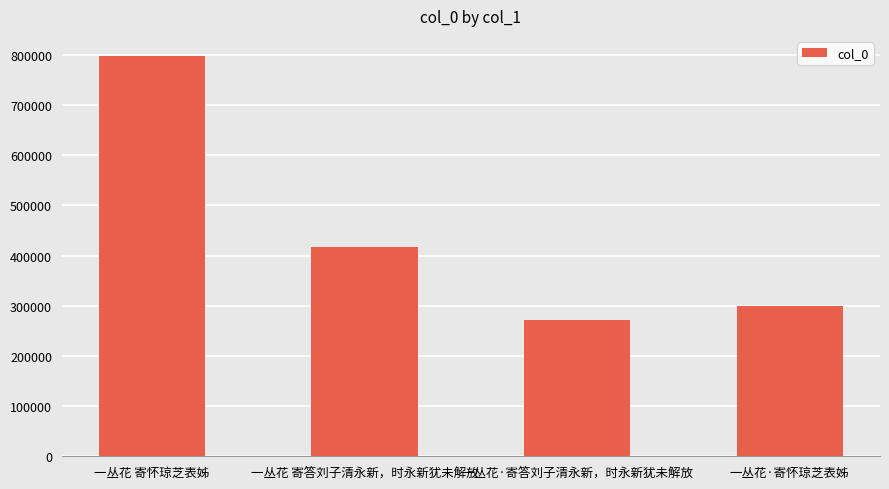

What value does the data have at 一丛花 寄答刘子清永新，时永新犹未解放, to the nearest 10?

417330